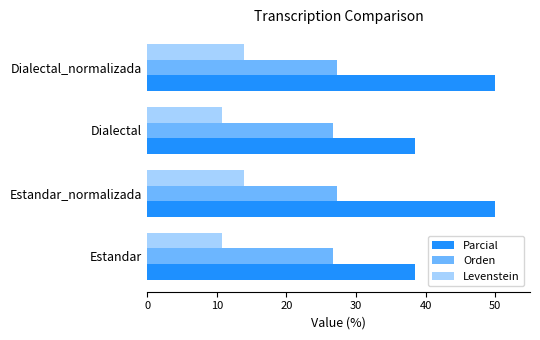

How many data points in Levenstein are above 13?

2